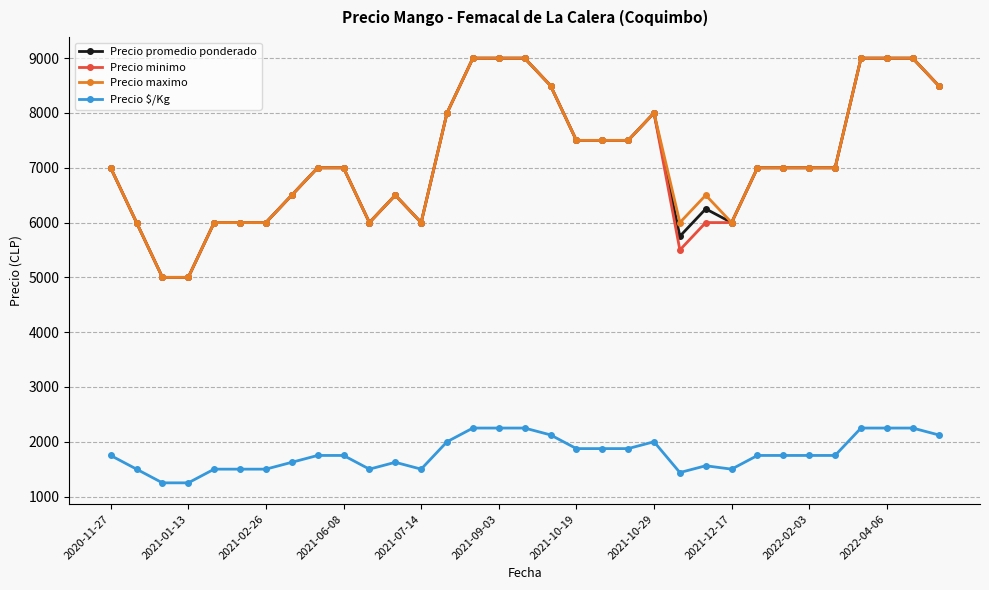

What is the value of the Precio promedio ponderado point at the 20th from the left?

7500